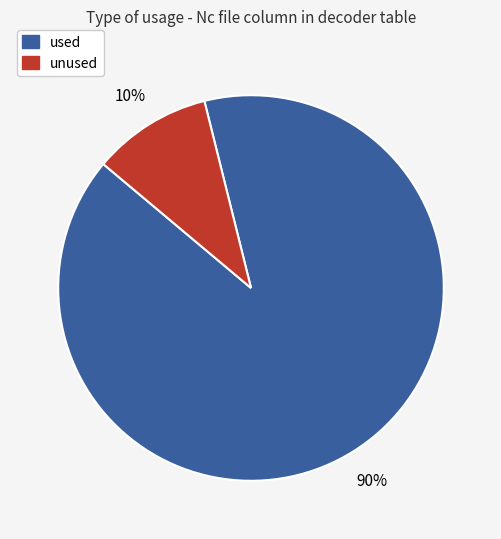

Rank the categories by value from highest to lowest.

used, unused